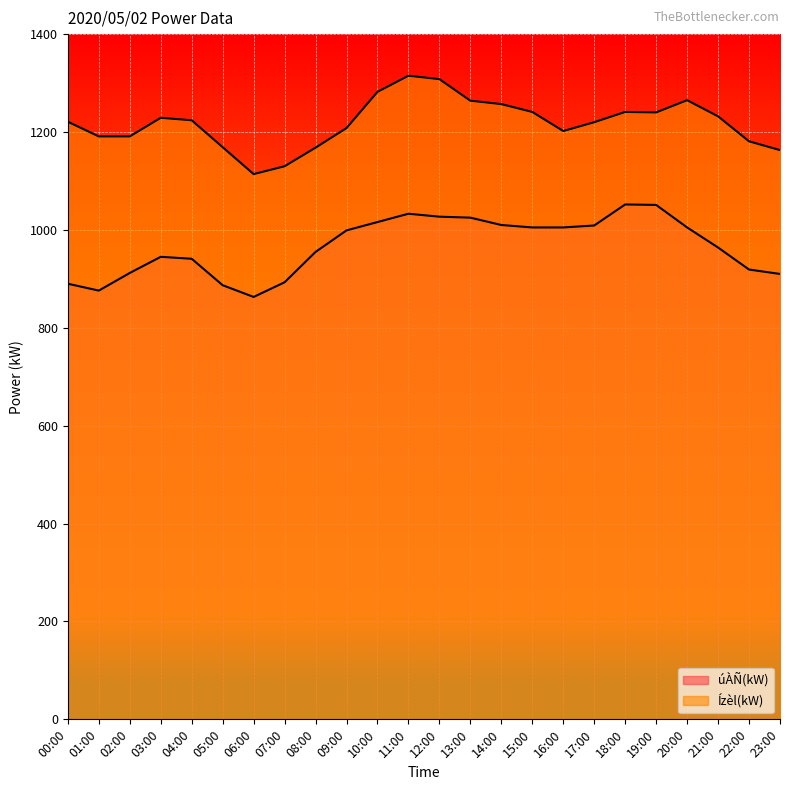

What is the average value of the Ízèl(kW) series?

1219